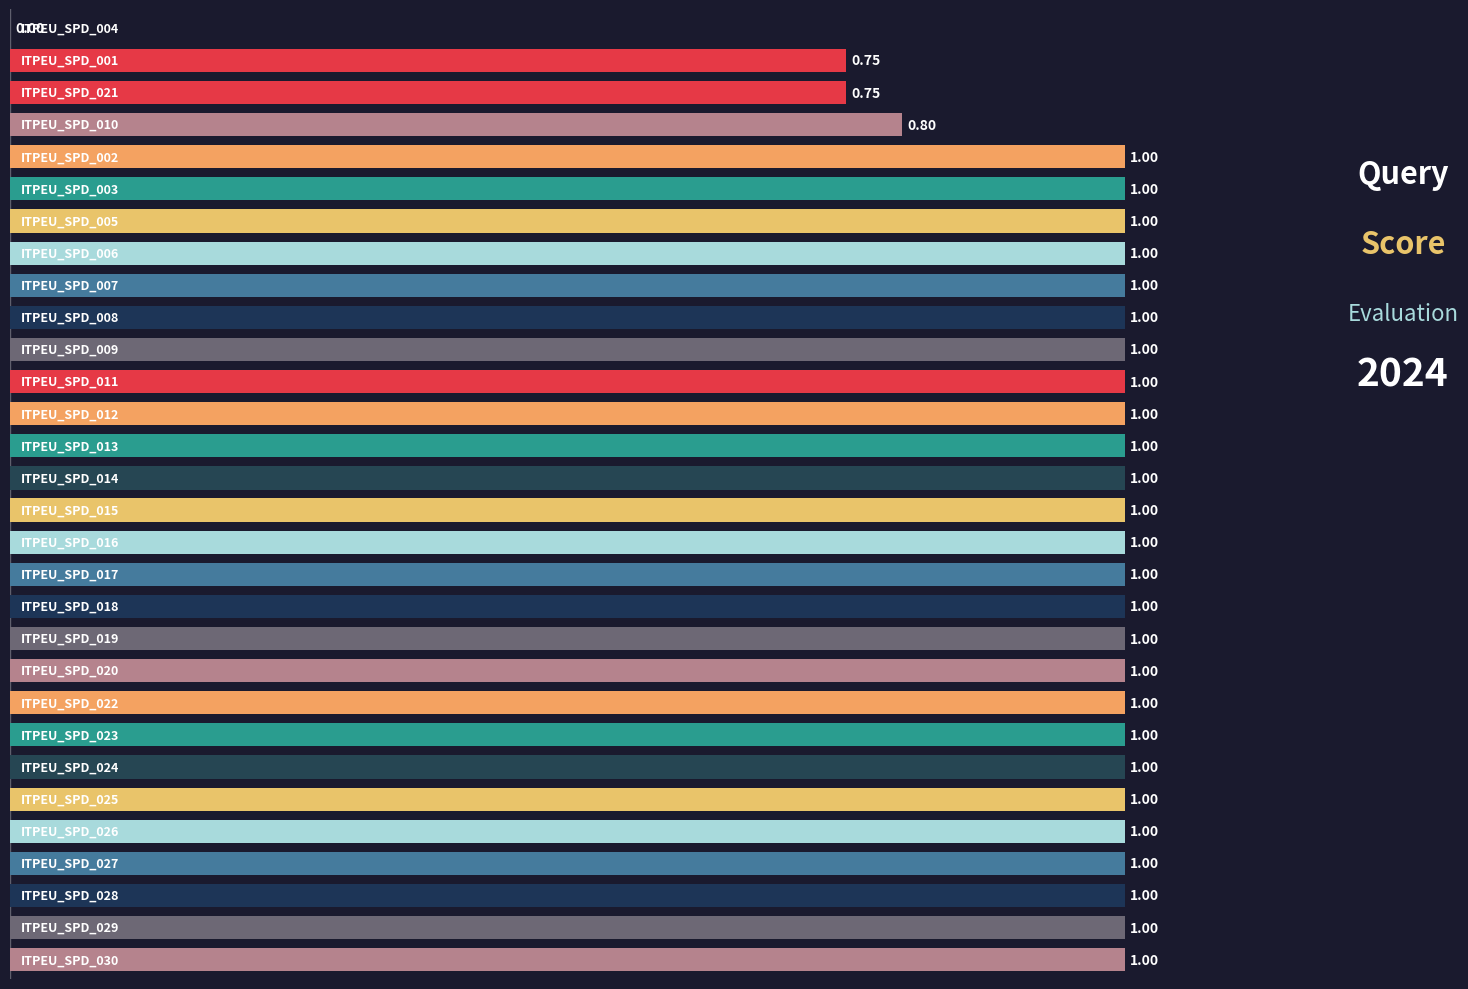

Count the number of data series in this chart.

1